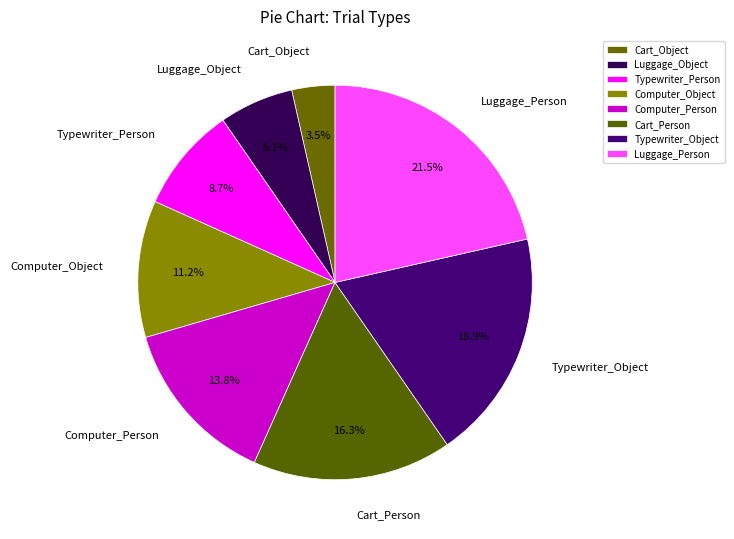

What is the ratio of the value at Cart_Person to the value at Computer_Person?

1.2